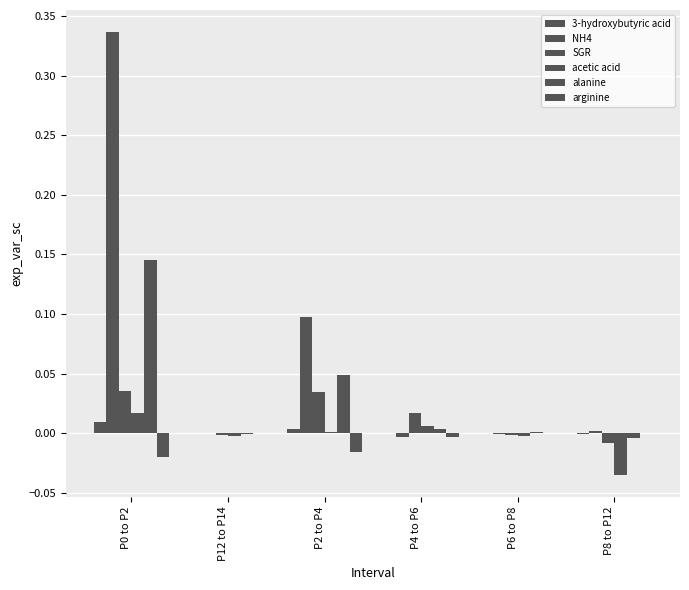

Reading left to right, what are all the values shown in this chart?

3-hydroxybutyric acid: P0 to P2=0.0	P12 to P14=-0.0	P2 to P4=0.0	P4 to P6=0.0	P6 to P8=-0.0	P8 to P12=-0.0
NH4: P0 to P2=0.3	P12 to P14=0.0	P2 to P4=0.1	P4 to P6=-0.0	P6 to P8=-0.0	P8 to P12=0.0
SGR: P0 to P2=0.0	P12 to P14=-0.0	P2 to P4=0.0	P4 to P6=0.0	P6 to P8=-0.0	P8 to P12=-0.0
acetic acid: P0 to P2=0.0	P12 to P14=-0.0	P2 to P4=0.0	P4 to P6=0.0	P6 to P8=-0.0	P8 to P12=-0.0
alanine: P0 to P2=0.1	P12 to P14=-0.0	P2 to P4=0.0	P4 to P6=0.0	P6 to P8=0.0	P8 to P12=-0.0
arginine: P0 to P2=-0.0	P12 to P14=-0.0	P2 to P4=-0.0	P4 to P6=-0.0	P6 to P8=0.0	P8 to P12=0.0